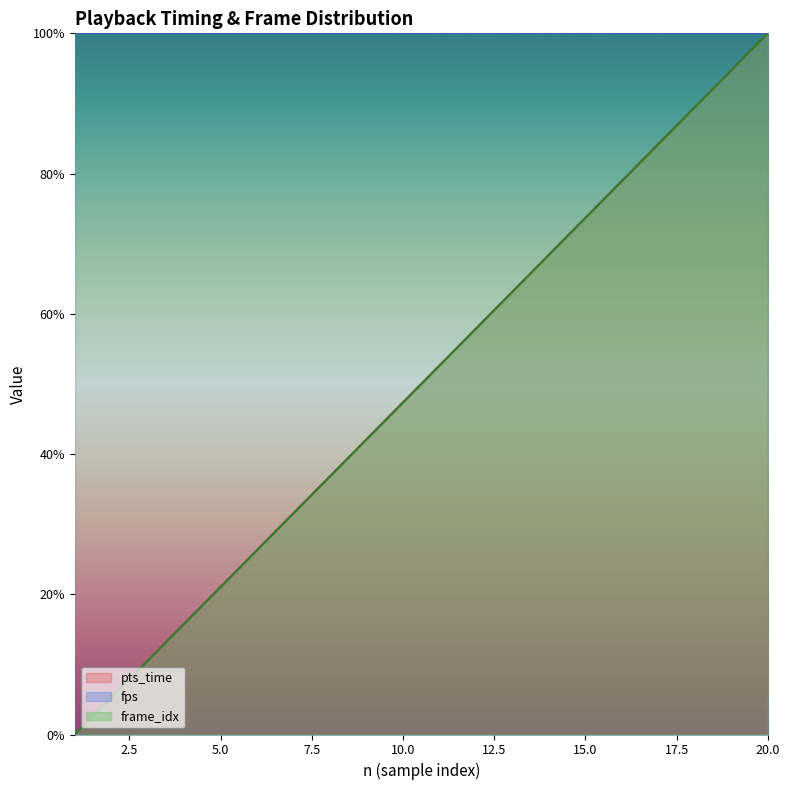

True or false: pts_time has more than 1 interior local peaks.

False